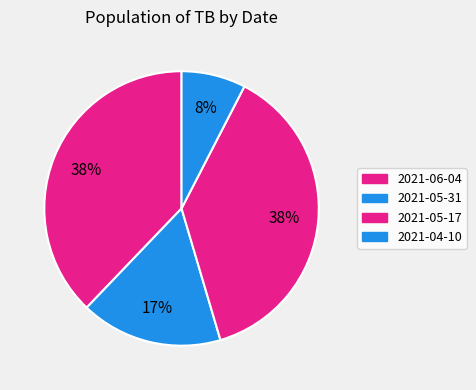

How many slices are in this pie chart?

4